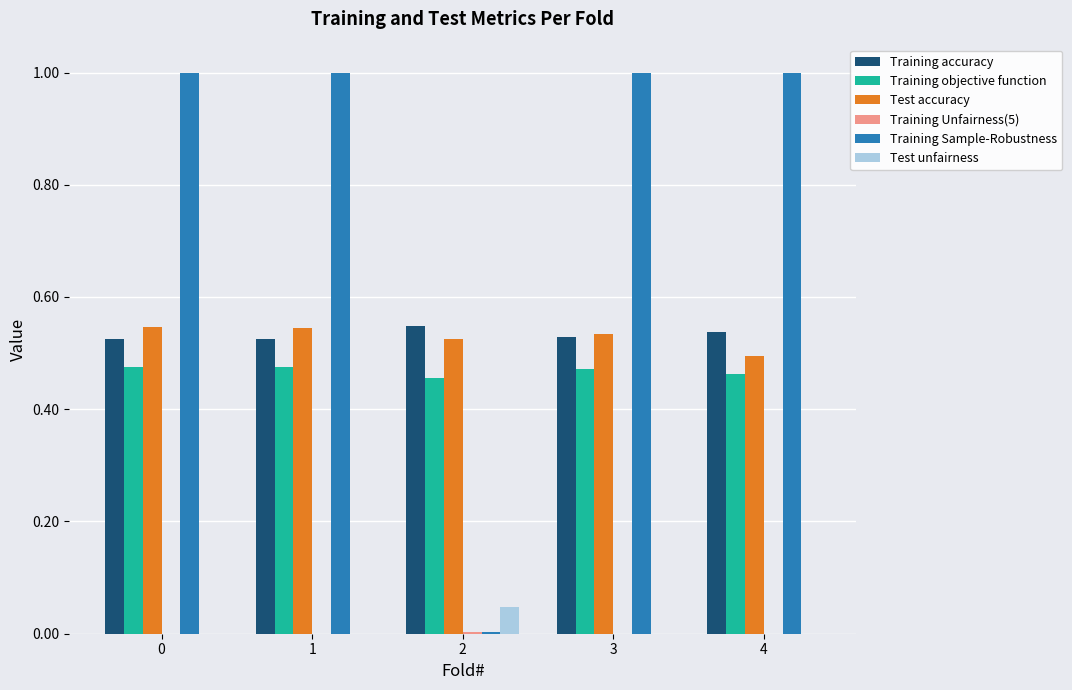

Is it true that Training Sample-Robustness equals 1.6 at 1?

False